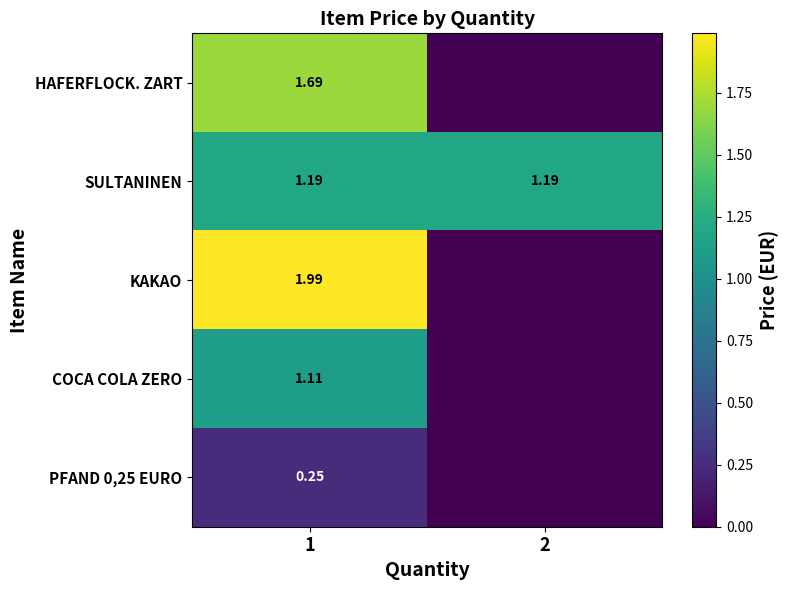

At which label is KAKAO closest to 0?

2